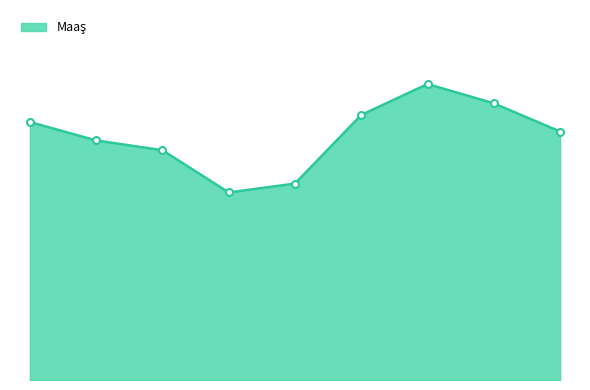

Does the chart have visible grid lines?

No